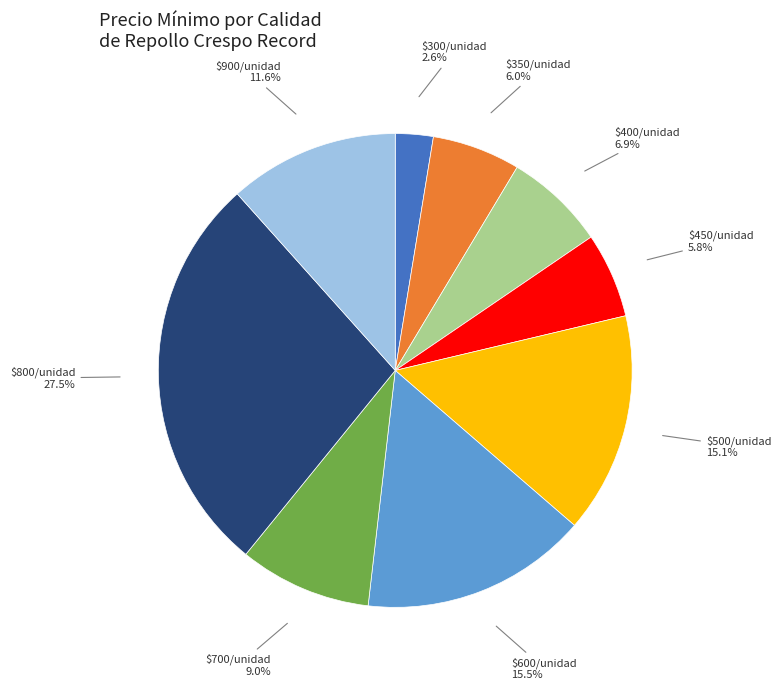

Does $900/unidad account for over 50% of the chart?

No